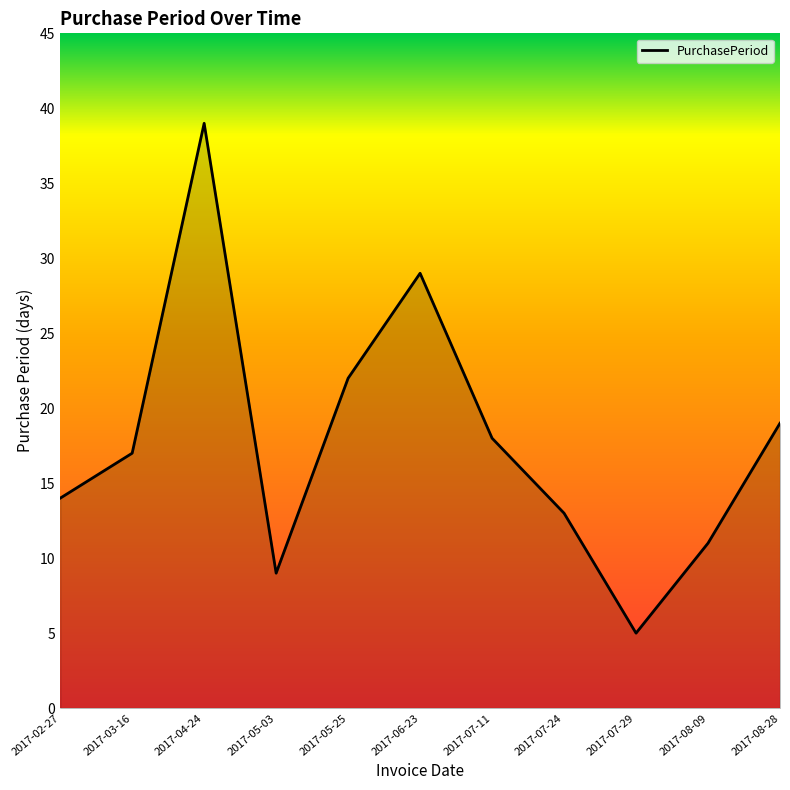

What position from the left is 2017-07-11?

7